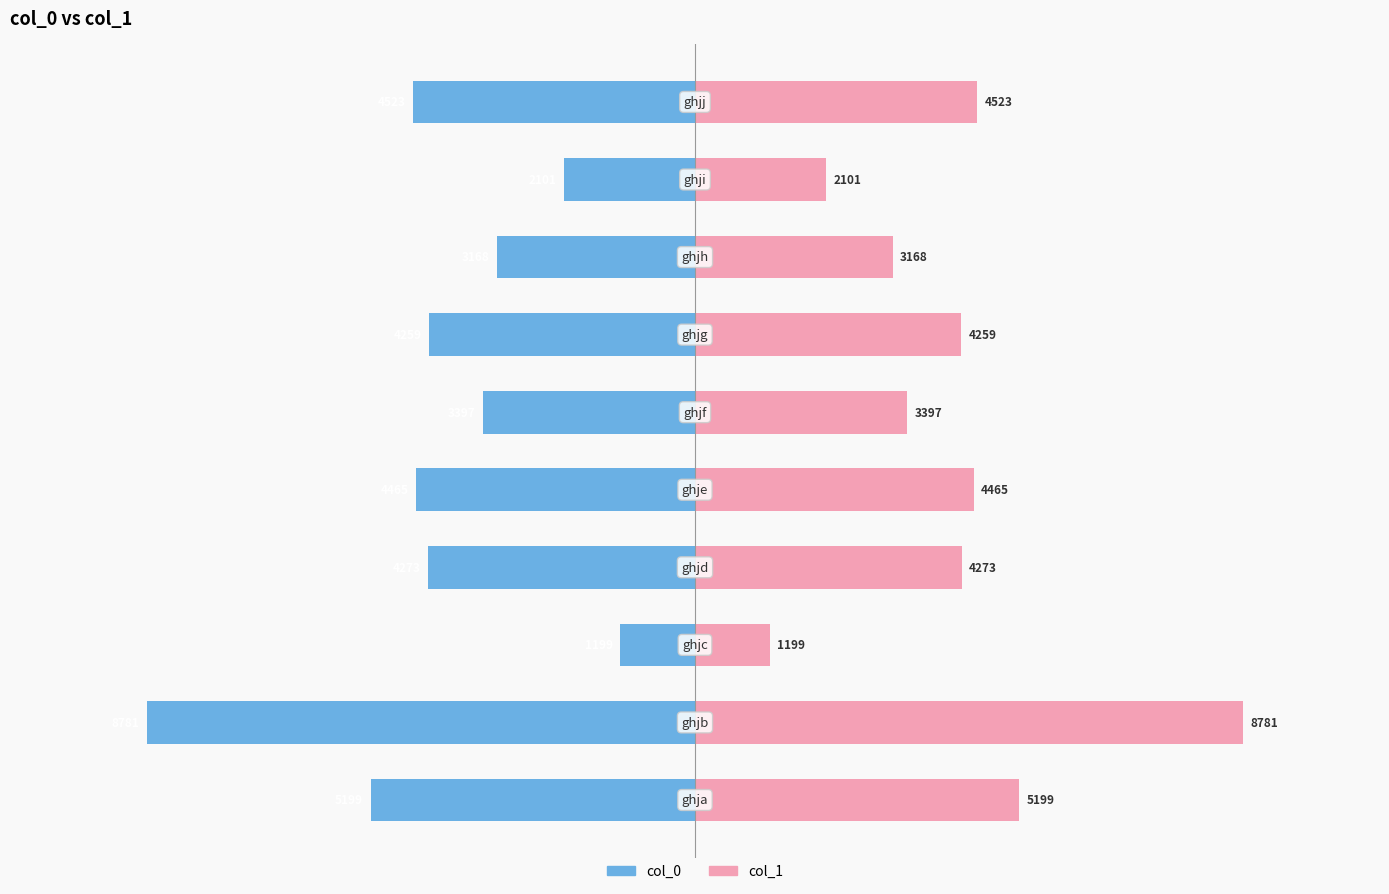

Rank the categories by col_1 value from lowest to highest.

2, 8, 7, 5, 6, 3, 4, 9, 0, 1